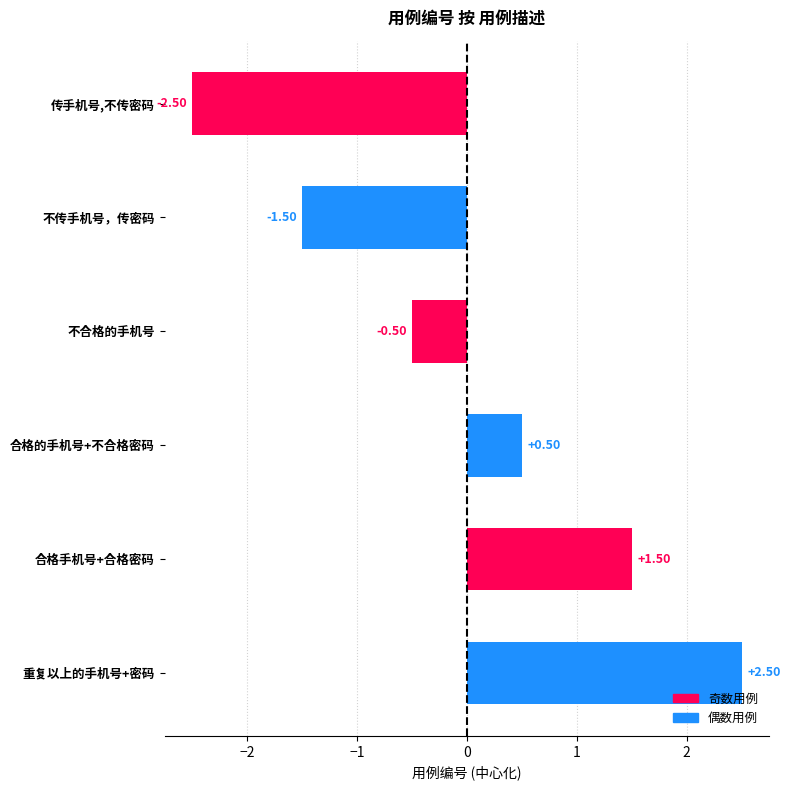

Count the number of categories in the chart.

6